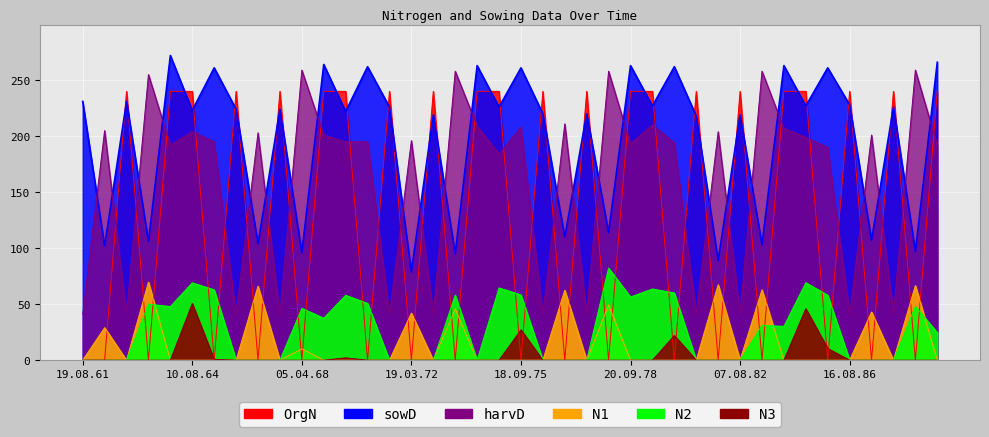

True or false: harvD has more than 0 points higher than both neighbors.

True